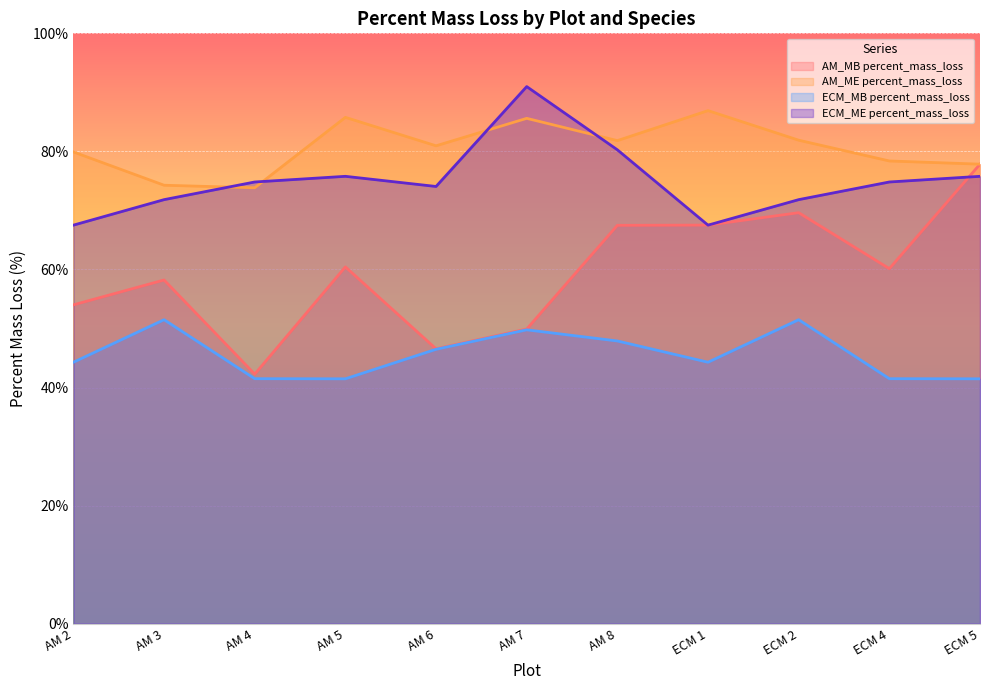

Does the chart display data point markers on the line(s)?

No